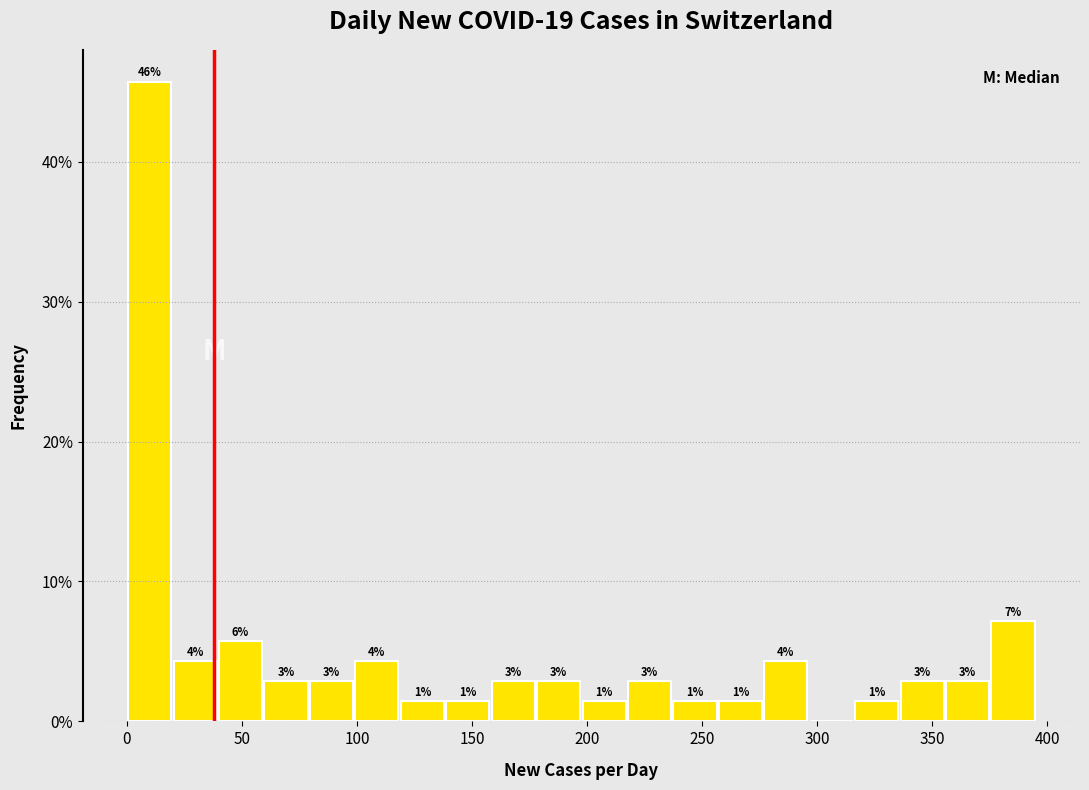

Read against the x-axis, roughly where is the centre of the tallest bar?

10